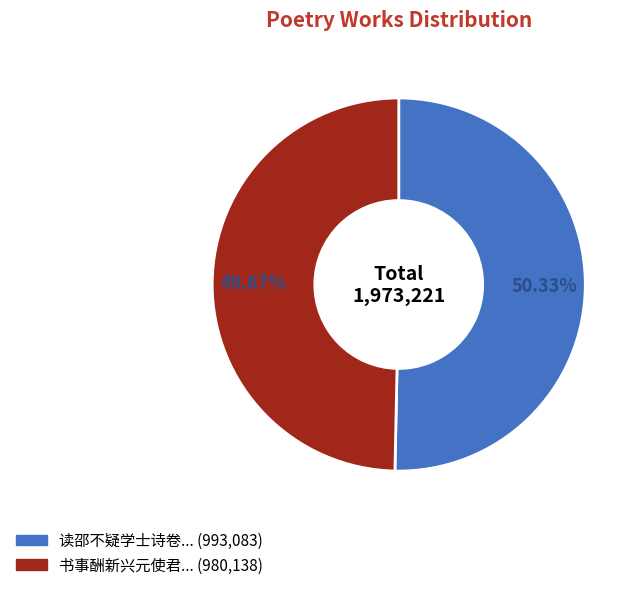

Does any single category account for the majority?

Yes